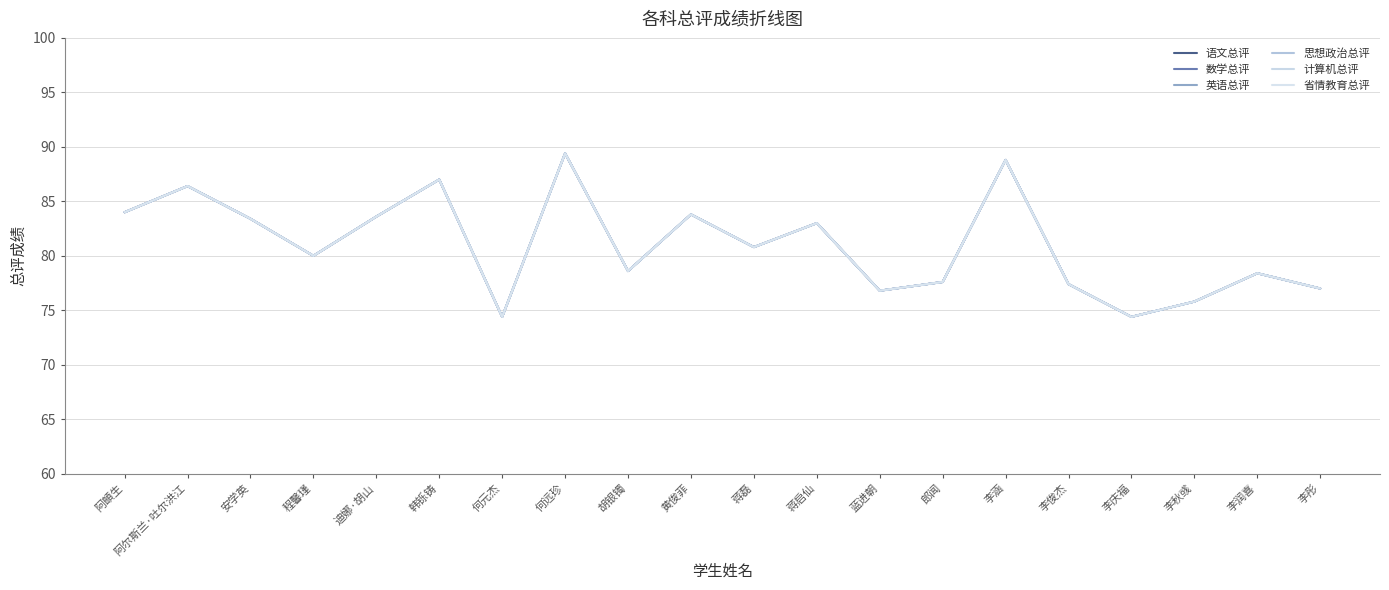

Reading right to left, list all the values displayed in this chart.

语文总评: 李彤=77.0	李润喜=78.4	李秋彧=75.8	李庆福=74.4	李俊杰=77.4	李涵=88.8	郎闻=77.6	蓝进朝=76.8	蒋启仙=83.0	蒋磊=80.8	黄俊菲=83.8	胡银镯=78.6	何远珍=89.4	何元杰=74.4	韩铄铸=87.0	迪娜·胡山=83.6	程馨瑾=80.0	安学英=83.4	阿尔斯兰·吐尔洪江=86.4	阿頔生=84.0
数学总评: 李彤=77.0	李润喜=78.4	李秋彧=75.8	李庆福=74.4	李俊杰=77.4	李涵=88.8	郎闻=77.6	蓝进朝=76.8	蒋启仙=83.0	蒋磊=80.8	黄俊菲=83.8	胡银镯=78.6	何远珍=89.4	何元杰=74.4	韩铄铸=87.0	迪娜·胡山=83.6	程馨瑾=80.0	安学英=83.4	阿尔斯兰·吐尔洪江=86.4	阿頔生=84.0
英语总评: 李彤=77.0	李润喜=78.4	李秋彧=75.8	李庆福=74.4	李俊杰=77.4	李涵=88.8	郎闻=77.6	蓝进朝=76.8	蒋启仙=83.0	蒋磊=80.8	黄俊菲=83.8	胡银镯=78.6	何远珍=89.4	何元杰=74.4	韩铄铸=87.0	迪娜·胡山=83.6	程馨瑾=80.0	安学英=83.4	阿尔斯兰·吐尔洪江=86.4	阿頔生=84.0
思想政治总评: 李彤=77.0	李润喜=78.4	李秋彧=75.8	李庆福=74.4	李俊杰=77.4	李涵=88.8	郎闻=77.6	蓝进朝=76.8	蒋启仙=83.0	蒋磊=80.8	黄俊菲=83.8	胡银镯=78.6	何远珍=89.4	何元杰=74.4	韩铄铸=87.0	迪娜·胡山=83.6	程馨瑾=80.0	安学英=83.4	阿尔斯兰·吐尔洪江=86.4	阿頔生=84.0
计算机总评: 李彤=77.0	李润喜=78.4	李秋彧=75.8	李庆福=74.4	李俊杰=77.4	李涵=88.8	郎闻=77.6	蓝进朝=76.8	蒋启仙=83.0	蒋磊=80.8	黄俊菲=83.8	胡银镯=78.6	何远珍=89.4	何元杰=74.4	韩铄铸=87.0	迪娜·胡山=83.6	程馨瑾=80.0	安学英=83.4	阿尔斯兰·吐尔洪江=86.4	阿頔生=84.0
省情教育总评: 李彤=77.0	李润喜=78.4	李秋彧=75.8	李庆福=74.4	李俊杰=77.4	李涵=88.8	郎闻=77.6	蓝进朝=76.8	蒋启仙=83.0	蒋磊=80.8	黄俊菲=83.8	胡银镯=78.6	何远珍=89.4	何元杰=74.4	韩铄铸=87.0	迪娜·胡山=83.6	程馨瑾=80.0	安学英=83.4	阿尔斯兰·吐尔洪江=86.4	阿頔生=84.0